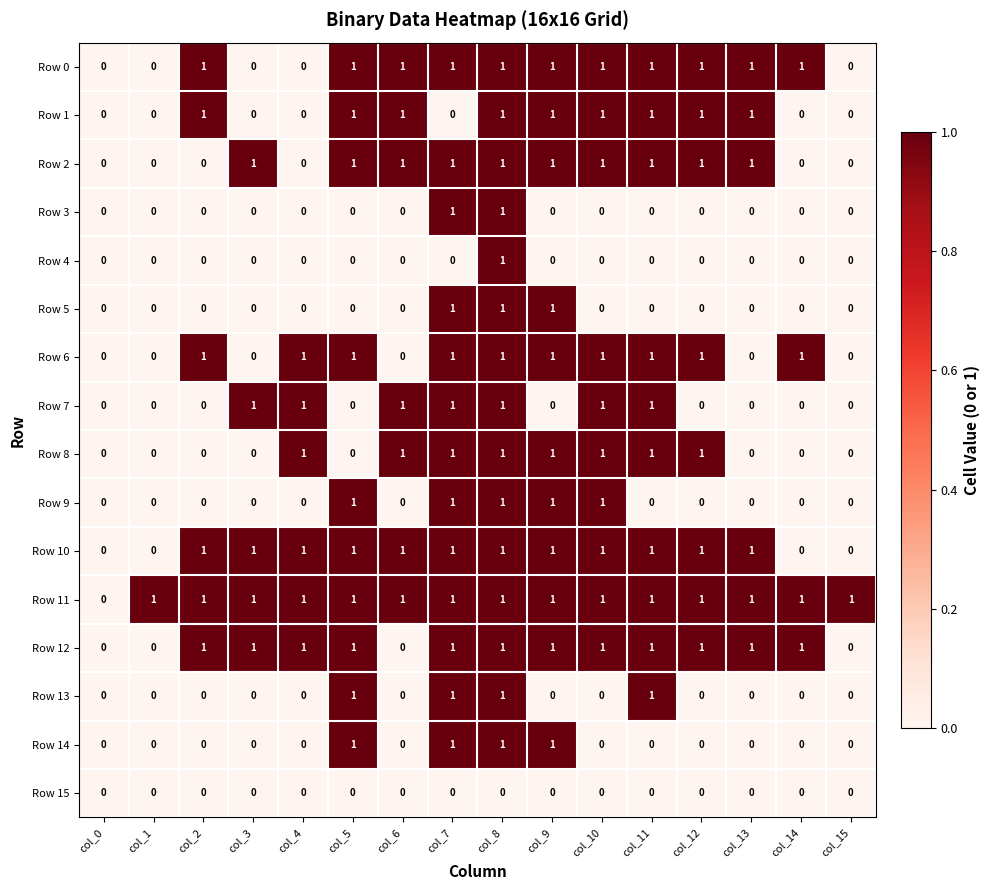

Count the Row 13 values in the range 0 to 1.

16